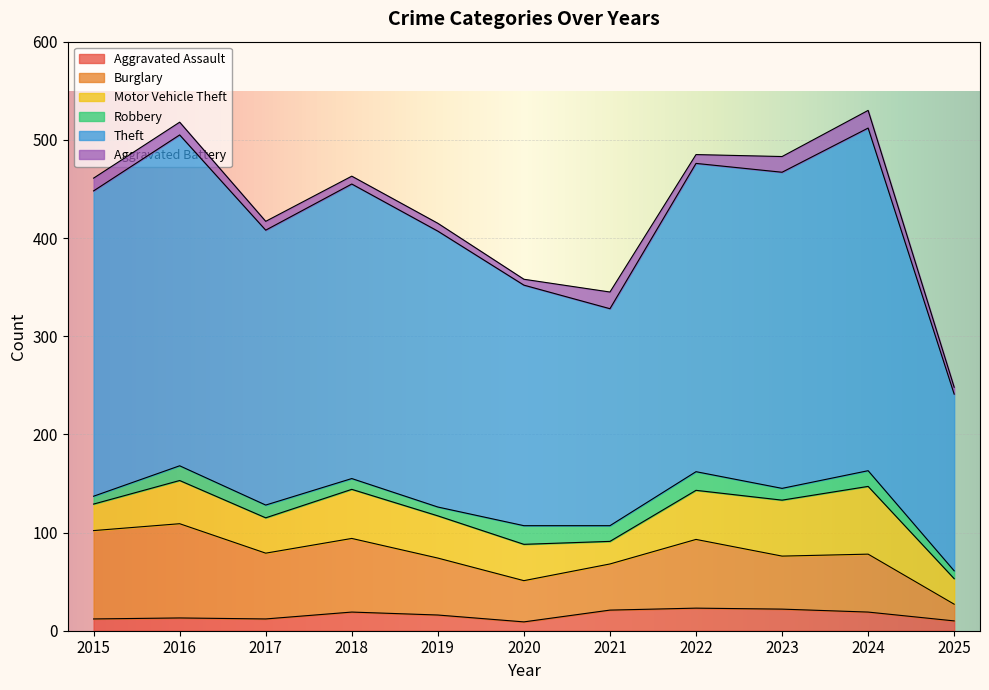

What is the highest value of the Aggravated Assault series?

23